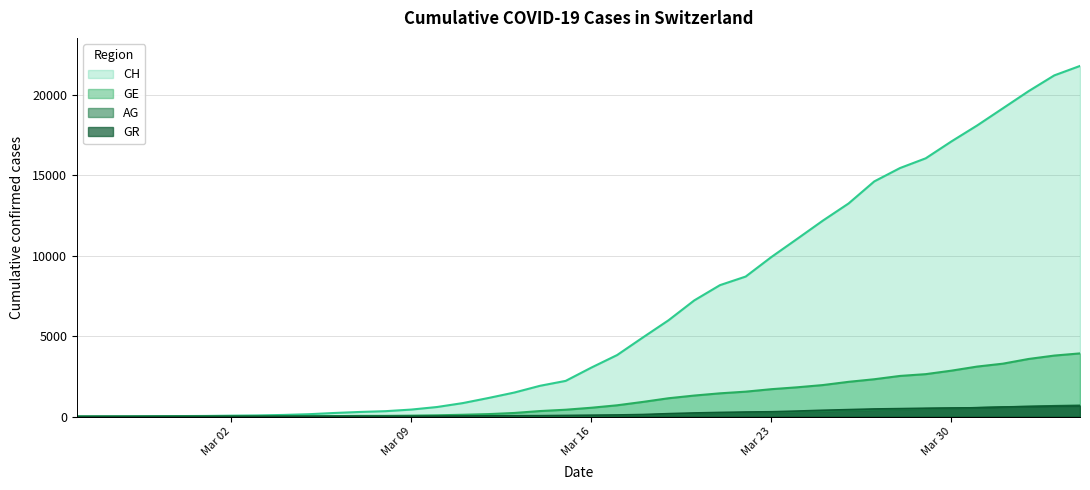

Which series has the widest spread of values?

CH